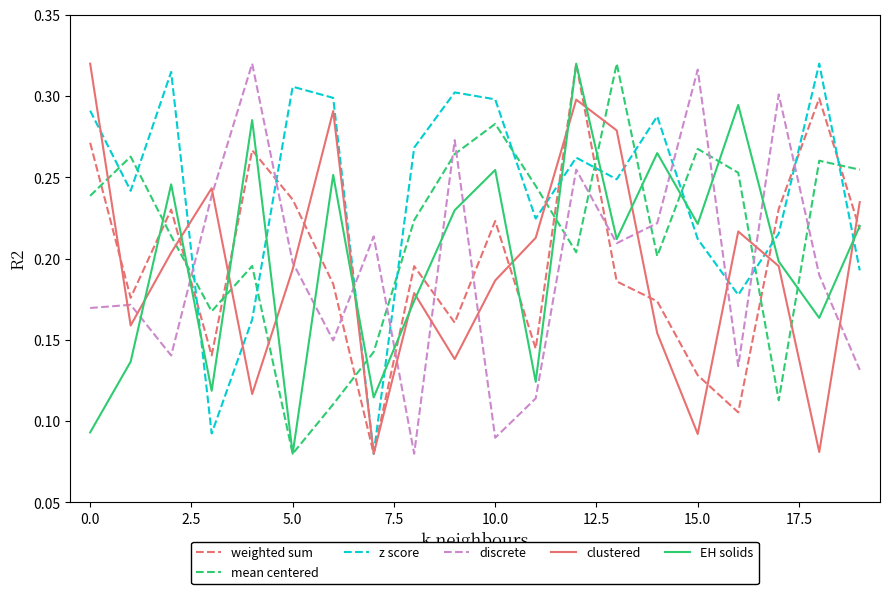

Which series ends up on top after the final intersection of mean centered and EH solids?

mean centered